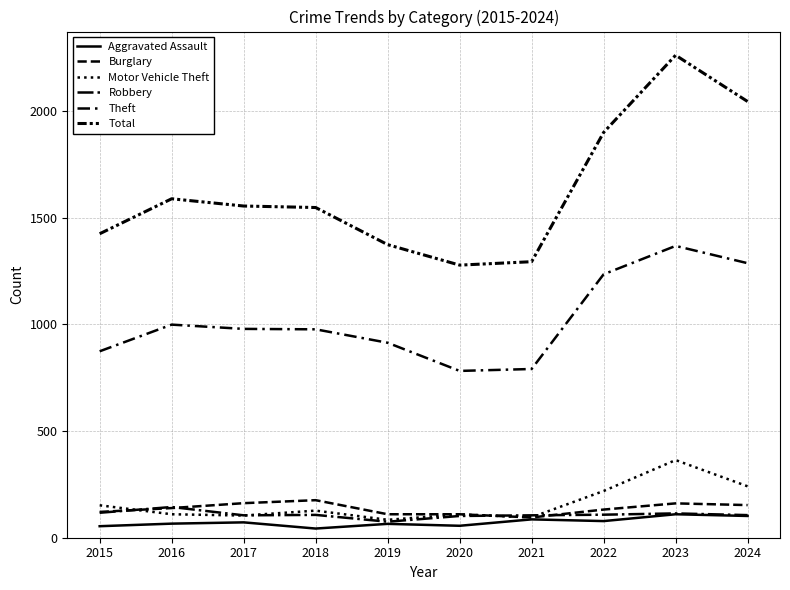

How many lines are shown in the chart?

6